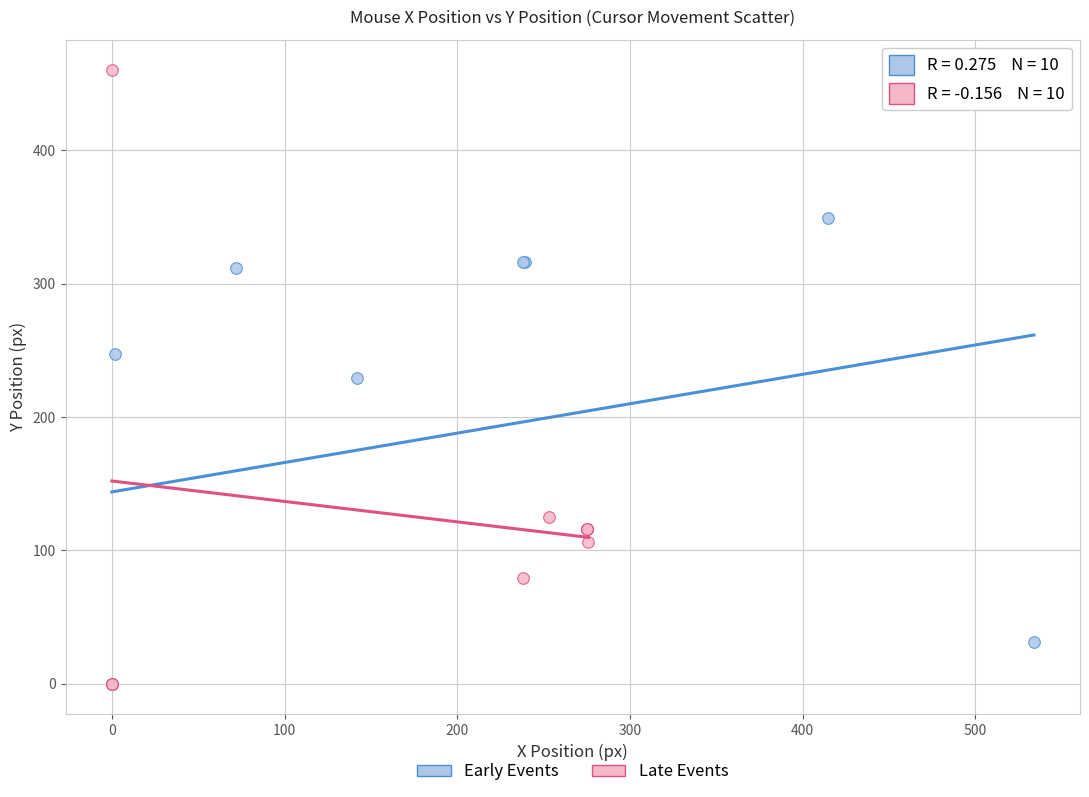

Which series reaches the maximum Y coordinate?

Late Events